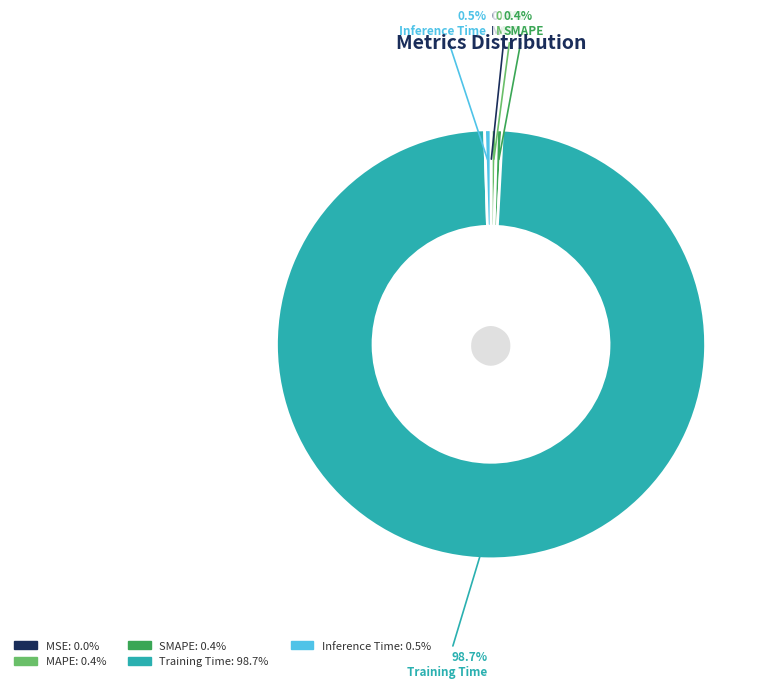

What percentage is NOT represented by MAPE?

99.6%